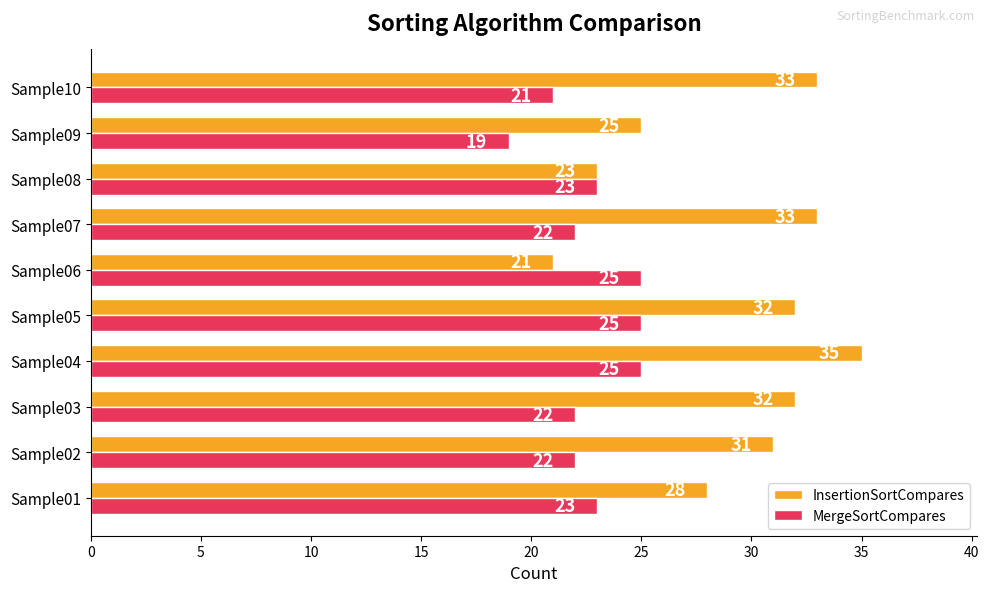

Which series has the widest spread of values?

InsertionSortCompares